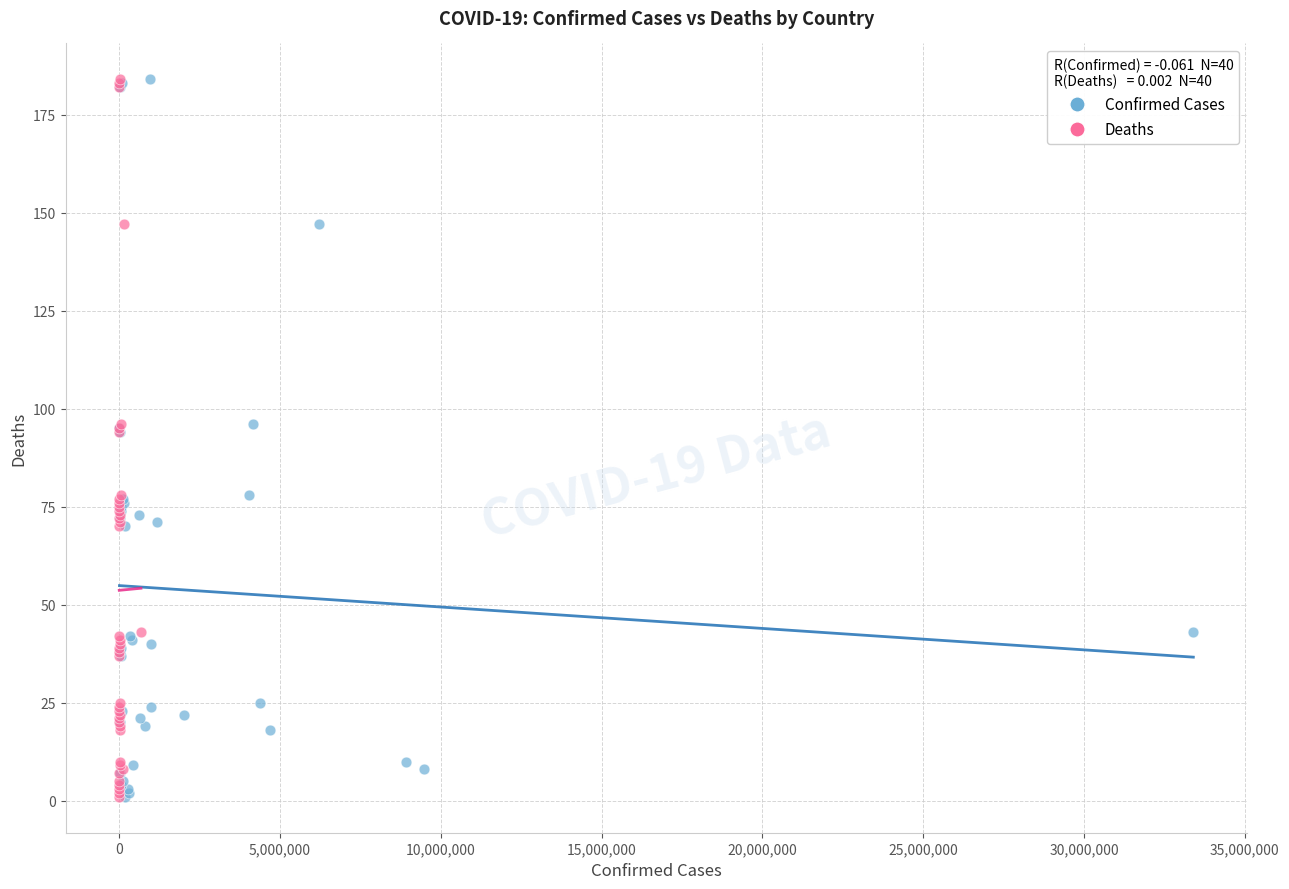

What are all the series names shown in the legend?

Confirmed Cases, Deaths